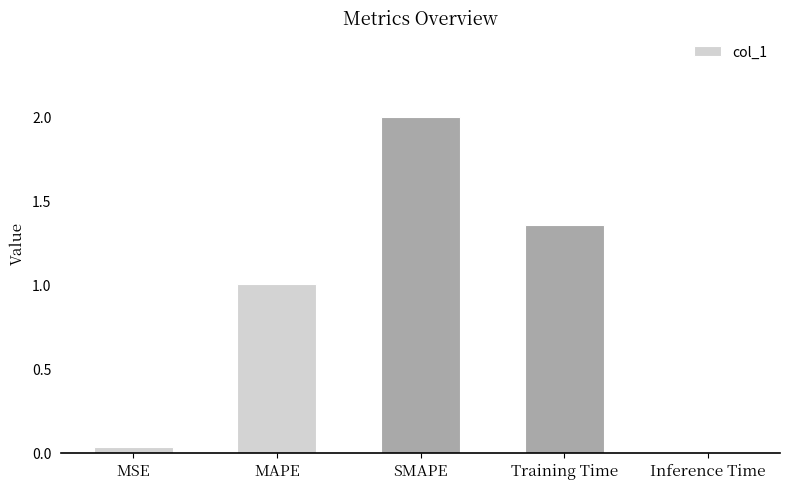

What is the change in value from MSE to SMAPE?

+2.0